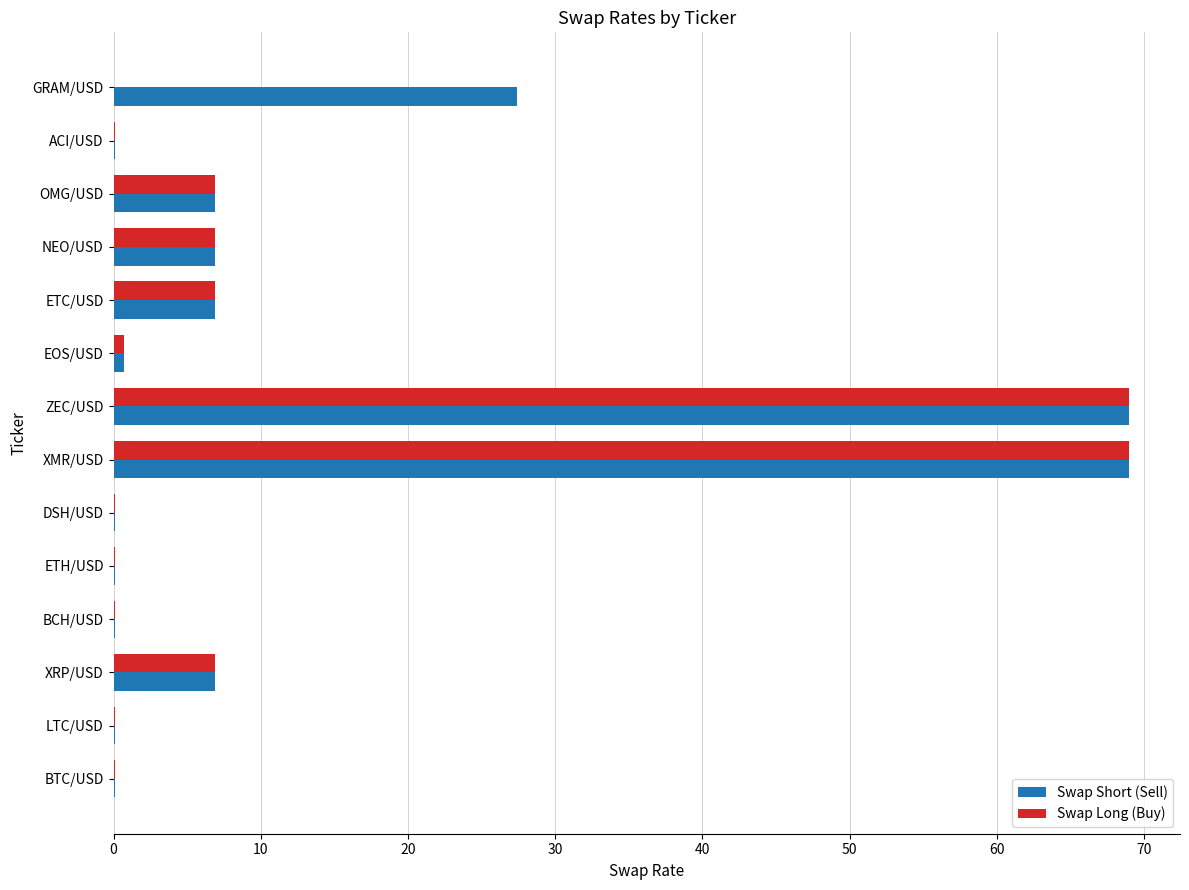

What is the highest value of the Swap Short (Sell) series?

69.0